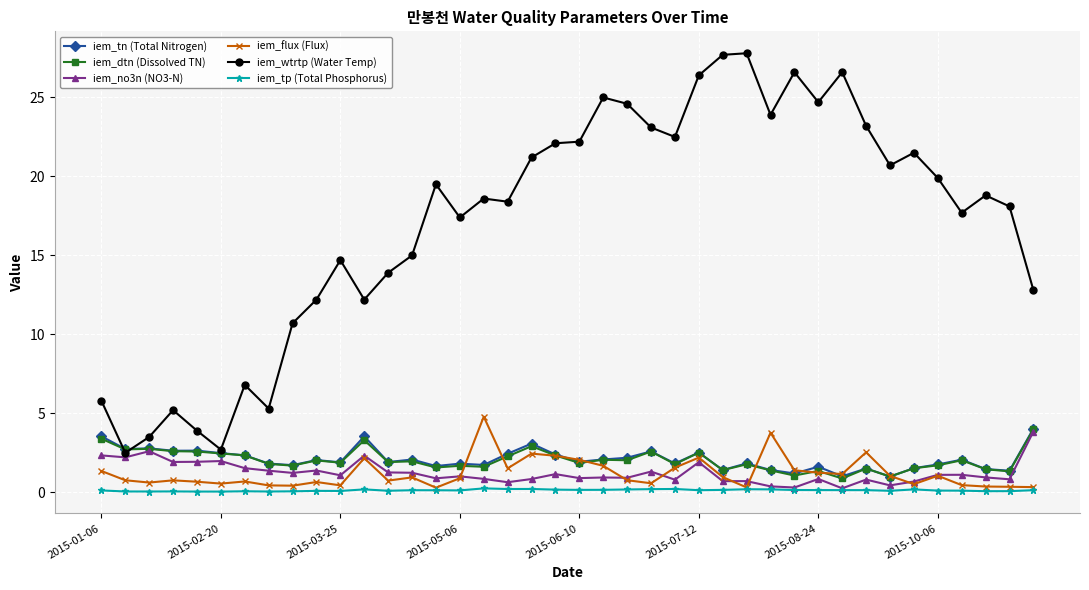

What is the sum of all iem_flux (Flux) values?

47.6